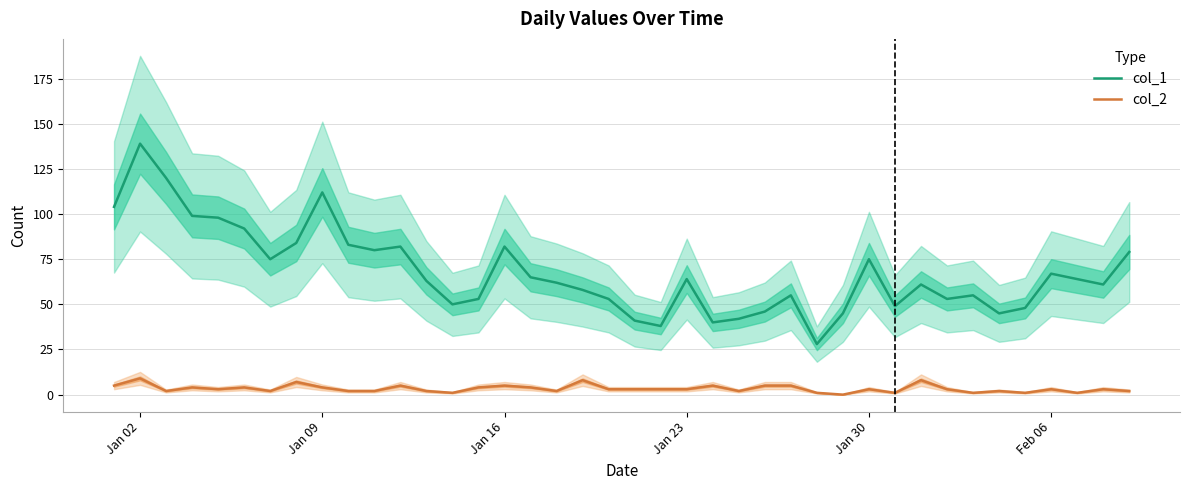

True or false: col_2 and col_1 cross at least once.

False